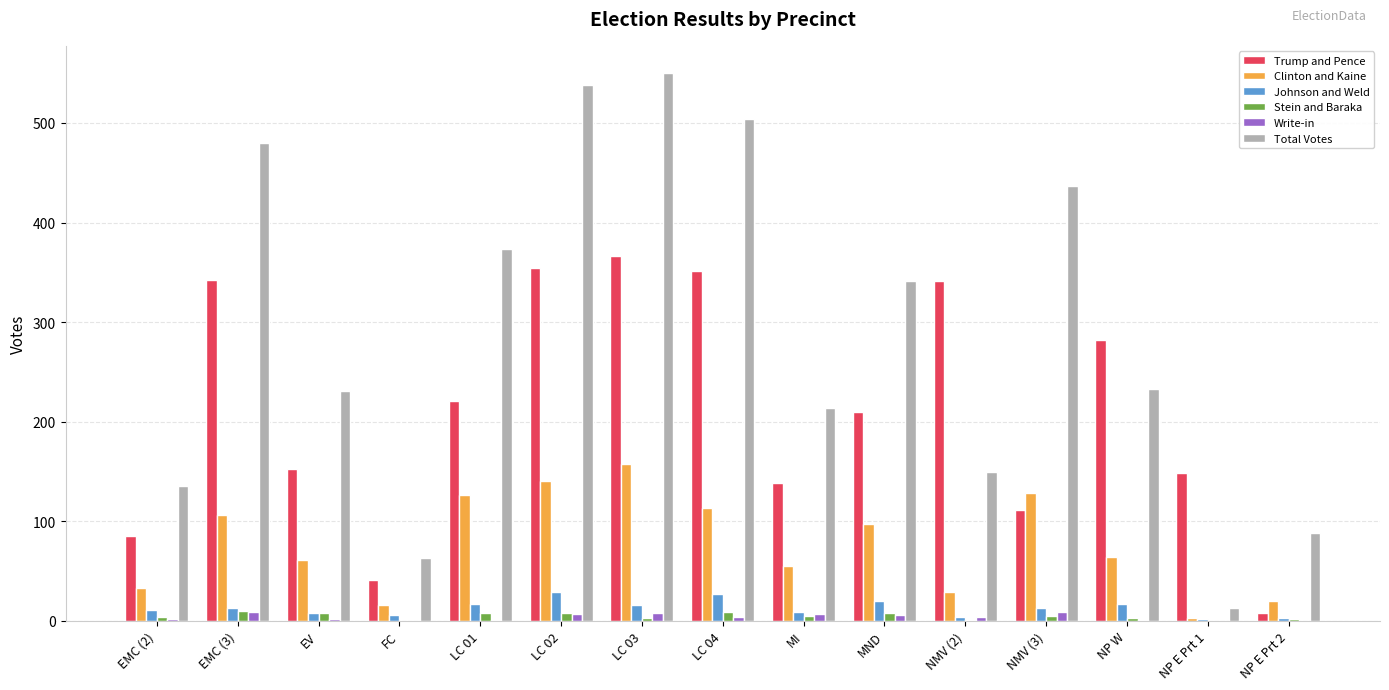

Which series has the largest total across all categories?

Total Votes